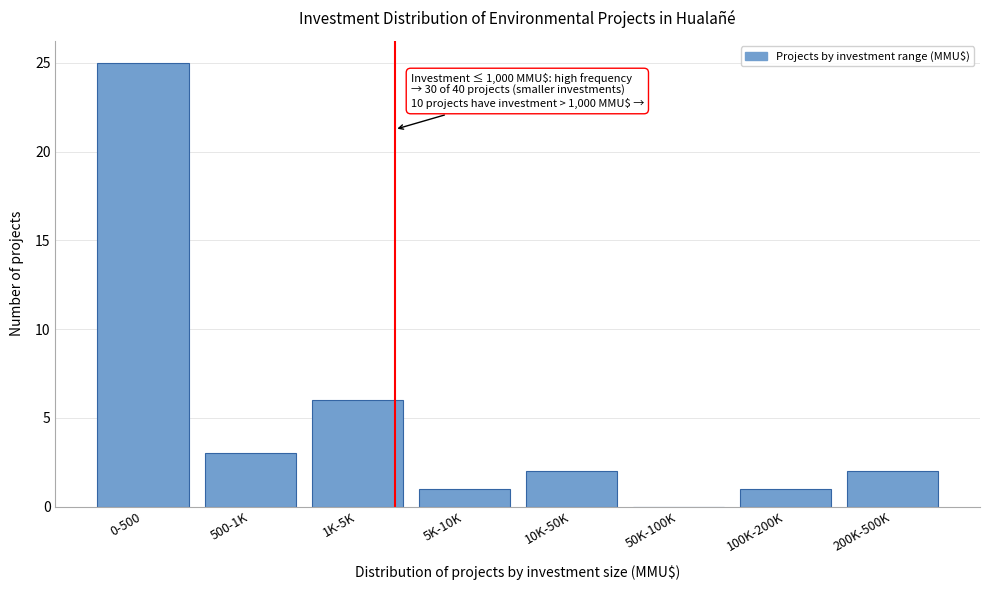

Reading right to left, transcribe all the data shown in this chart.

200K-500K=2	100K-200K=1	50K-100K=0	10K-50K=2	5K-10K=1	1K-5K=6	500-1K=3	0-500=25